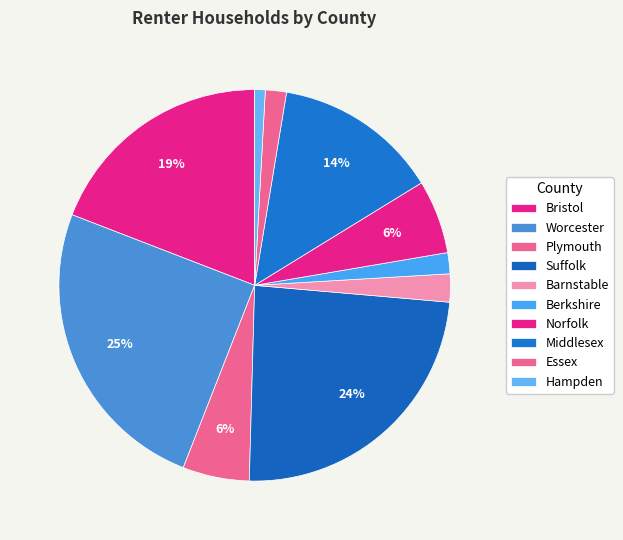

Rank the categories by value from highest to lowest.

Worcester, Suffolk, Bristol, Middlesex, Norfolk, Plymouth, Barnstable, Berkshire, Essex, Hampden